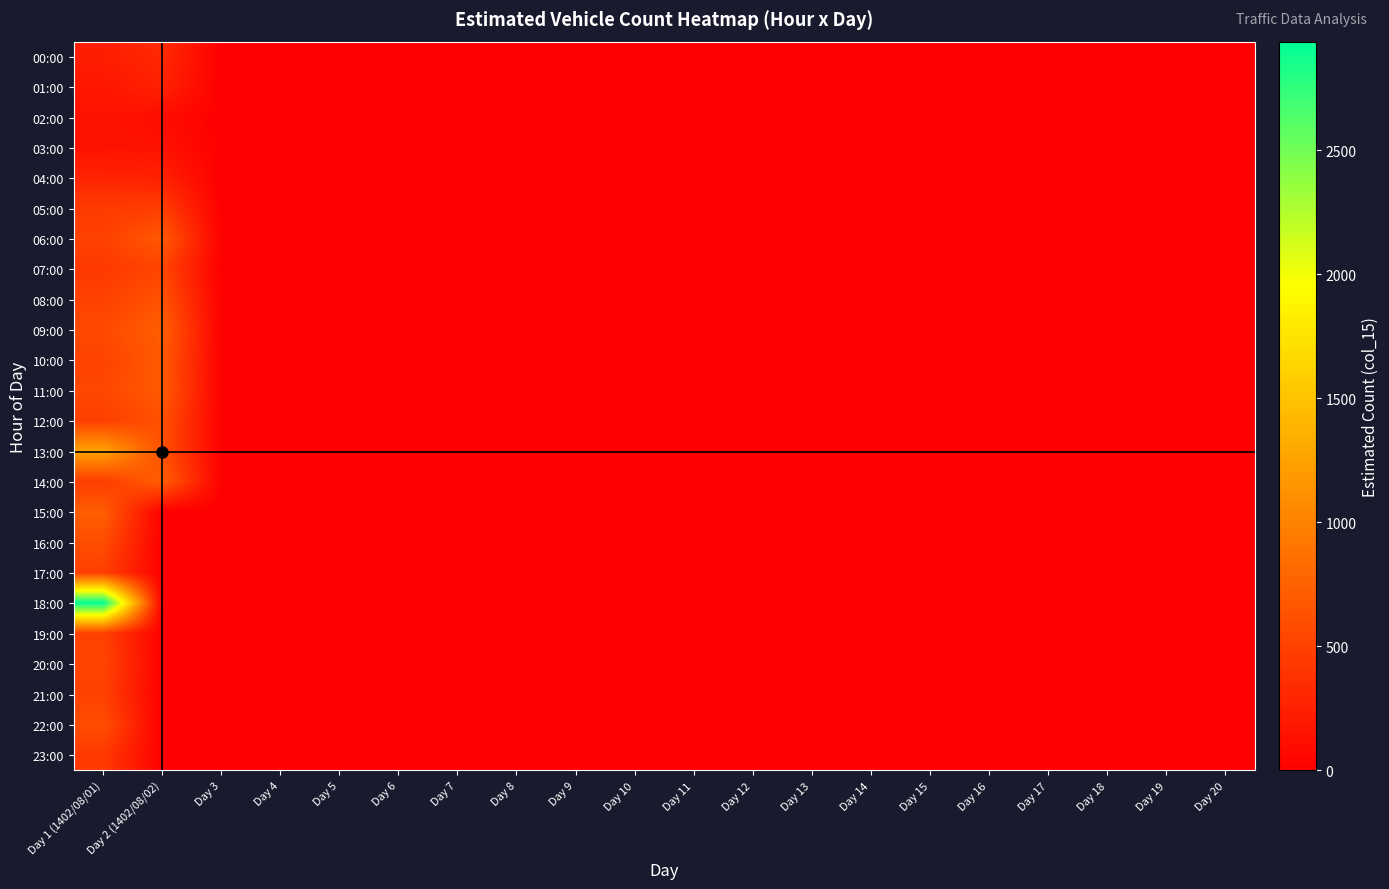

Reading left to right, extract all data points from this chart.

00:00: Day 1 (1402/08/01)=232	Day 2 (1402/08/02)=317	Day 3=0	Day 4=0	Day 5=0	Day 6=0	Day 7=0	Day 8=0	Day 9=0	Day 10=0	Day 11=0	Day 12=0	Day 13=0	Day 14=0	Day 15=0	Day 16=0	Day 17=0	Day 18=0	Day 19=0	Day 20=0
01:00: Day 1 (1402/08/01)=171	Day 2 (1402/08/02)=261	Day 3=0	Day 4=0	Day 5=0	Day 6=0	Day 7=0	Day 8=0	Day 9=0	Day 10=0	Day 11=0	Day 12=0	Day 13=0	Day 14=0	Day 15=0	Day 16=0	Day 17=0	Day 18=0	Day 19=0	Day 20=0
02:00: Day 1 (1402/08/01)=146	Day 2 (1402/08/02)=102	Day 3=0	Day 4=0	Day 5=0	Day 6=0	Day 7=0	Day 8=0	Day 9=0	Day 10=0	Day 11=0	Day 12=0	Day 13=0	Day 14=0	Day 15=0	Day 16=0	Day 17=0	Day 18=0	Day 19=0	Day 20=0
03:00: Day 1 (1402/08/01)=142	Day 2 (1402/08/02)=139	Day 3=0	Day 4=0	Day 5=0	Day 6=0	Day 7=0	Day 8=0	Day 9=0	Day 10=0	Day 11=0	Day 12=0	Day 13=0	Day 14=0	Day 15=0	Day 16=0	Day 17=0	Day 18=0	Day 19=0	Day 20=0
04:00: Day 1 (1402/08/01)=279	Day 2 (1402/08/02)=255	Day 3=0	Day 4=0	Day 5=0	Day 6=0	Day 7=0	Day 8=0	Day 9=0	Day 10=0	Day 11=0	Day 12=0	Day 13=0	Day 14=0	Day 15=0	Day 16=0	Day 17=0	Day 18=0	Day 19=0	Day 20=0
05:00: Day 1 (1402/08/01)=452	Day 2 (1402/08/02)=470	Day 3=0	Day 4=0	Day 5=0	Day 6=0	Day 7=0	Day 8=0	Day 9=0	Day 10=0	Day 11=0	Day 12=0	Day 13=0	Day 14=0	Day 15=0	Day 16=0	Day 17=0	Day 18=0	Day 19=0	Day 20=0
06:00: Day 1 (1402/08/01)=501	Day 2 (1402/08/02)=686	Day 3=0	Day 4=0	Day 5=0	Day 6=0	Day 7=0	Day 8=0	Day 9=0	Day 10=0	Day 11=0	Day 12=0	Day 13=0	Day 14=0	Day 15=0	Day 16=0	Day 17=0	Day 18=0	Day 19=0	Day 20=0
07:00: Day 1 (1402/08/01)=439	Day 2 (1402/08/02)=528	Day 3=0	Day 4=0	Day 5=0	Day 6=0	Day 7=0	Day 8=0	Day 9=0	Day 10=0	Day 11=0	Day 12=0	Day 13=0	Day 14=0	Day 15=0	Day 16=0	Day 17=0	Day 18=0	Day 19=0	Day 20=0
08:00: Day 1 (1402/08/01)=509	Day 2 (1402/08/02)=633	Day 3=0	Day 4=0	Day 5=0	Day 6=0	Day 7=0	Day 8=0	Day 9=0	Day 10=0	Day 11=0	Day 12=0	Day 13=0	Day 14=0	Day 15=0	Day 16=0	Day 17=0	Day 18=0	Day 19=0	Day 20=0
09:00: Day 1 (1402/08/01)=565	Day 2 (1402/08/02)=727	Day 3=0	Day 4=0	Day 5=0	Day 6=0	Day 7=0	Day 8=0	Day 9=0	Day 10=0	Day 11=0	Day 12=0	Day 13=0	Day 14=0	Day 15=0	Day 16=0	Day 17=0	Day 18=0	Day 19=0	Day 20=0
10:00: Day 1 (1402/08/01)=522	Day 2 (1402/08/02)=690	Day 3=0	Day 4=0	Day 5=0	Day 6=0	Day 7=0	Day 8=0	Day 9=0	Day 10=0	Day 11=0	Day 12=0	Day 13=0	Day 14=0	Day 15=0	Day 16=0	Day 17=0	Day 18=0	Day 19=0	Day 20=0
11:00: Day 1 (1402/08/01)=550	Day 2 (1402/08/02)=695	Day 3=0	Day 4=0	Day 5=0	Day 6=0	Day 7=0	Day 8=0	Day 9=0	Day 10=0	Day 11=0	Day 12=0	Day 13=0	Day 14=0	Day 15=0	Day 16=0	Day 17=0	Day 18=0	Day 19=0	Day 20=0
12:00: Day 1 (1402/08/01)=489	Day 2 (1402/08/02)=618	Day 3=0	Day 4=0	Day 5=0	Day 6=0	Day 7=0	Day 8=0	Day 9=0	Day 10=0	Day 11=0	Day 12=0	Day 13=0	Day 14=0	Day 15=0	Day 16=0	Day 17=0	Day 18=0	Day 19=0	Day 20=0
13:00: Day 1 (1402/08/01)=1254	Day 2 (1402/08/02)=616	Day 3=0	Day 4=0	Day 5=0	Day 6=0	Day 7=0	Day 8=0	Day 9=0	Day 10=0	Day 11=0	Day 12=0	Day 13=0	Day 14=0	Day 15=0	Day 16=0	Day 17=0	Day 18=0	Day 19=0	Day 20=0
14:00: Day 1 (1402/08/01)=471	Day 2 (1402/08/02)=729	Day 3=0	Day 4=0	Day 5=0	Day 6=0	Day 7=0	Day 8=0	Day 9=0	Day 10=0	Day 11=0	Day 12=0	Day 13=0	Day 14=0	Day 15=0	Day 16=0	Day 17=0	Day 18=0	Day 19=0	Day 20=0
15:00: Day 1 (1402/08/01)=721	Day 2 (1402/08/02)=0	Day 3=0	Day 4=0	Day 5=0	Day 6=0	Day 7=0	Day 8=0	Day 9=0	Day 10=0	Day 11=0	Day 12=0	Day 13=0	Day 14=0	Day 15=0	Day 16=0	Day 17=0	Day 18=0	Day 19=0	Day 20=0
16:00: Day 1 (1402/08/01)=598	Day 2 (1402/08/02)=0	Day 3=0	Day 4=0	Day 5=0	Day 6=0	Day 7=0	Day 8=0	Day 9=0	Day 10=0	Day 11=0	Day 12=0	Day 13=0	Day 14=0	Day 15=0	Day 16=0	Day 17=0	Day 18=0	Day 19=0	Day 20=0
17:00: Day 1 (1402/08/01)=488	Day 2 (1402/08/02)=0	Day 3=0	Day 4=0	Day 5=0	Day 6=0	Day 7=0	Day 8=0	Day 9=0	Day 10=0	Day 11=0	Day 12=0	Day 13=0	Day 14=0	Day 15=0	Day 16=0	Day 17=0	Day 18=0	Day 19=0	Day 20=0
18:00: Day 1 (1402/08/01)=2937	Day 2 (1402/08/02)=0	Day 3=0	Day 4=0	Day 5=0	Day 6=0	Day 7=0	Day 8=0	Day 9=0	Day 10=0	Day 11=0	Day 12=0	Day 13=0	Day 14=0	Day 15=0	Day 16=0	Day 17=0	Day 18=0	Day 19=0	Day 20=0
19:00: Day 1 (1402/08/01)=504	Day 2 (1402/08/02)=0	Day 3=0	Day 4=0	Day 5=0	Day 6=0	Day 7=0	Day 8=0	Day 9=0	Day 10=0	Day 11=0	Day 12=0	Day 13=0	Day 14=0	Day 15=0	Day 16=0	Day 17=0	Day 18=0	Day 19=0	Day 20=0
20:00: Day 1 (1402/08/01)=532	Day 2 (1402/08/02)=0	Day 3=0	Day 4=0	Day 5=0	Day 6=0	Day 7=0	Day 8=0	Day 9=0	Day 10=0	Day 11=0	Day 12=0	Day 13=0	Day 14=0	Day 15=0	Day 16=0	Day 17=0	Day 18=0	Day 19=0	Day 20=0
21:00: Day 1 (1402/08/01)=503	Day 2 (1402/08/02)=0	Day 3=0	Day 4=0	Day 5=0	Day 6=0	Day 7=0	Day 8=0	Day 9=0	Day 10=0	Day 11=0	Day 12=0	Day 13=0	Day 14=0	Day 15=0	Day 16=0	Day 17=0	Day 18=0	Day 19=0	Day 20=0
22:00: Day 1 (1402/08/01)=600	Day 2 (1402/08/02)=0	Day 3=0	Day 4=0	Day 5=0	Day 6=0	Day 7=0	Day 8=0	Day 9=0	Day 10=0	Day 11=0	Day 12=0	Day 13=0	Day 14=0	Day 15=0	Day 16=0	Day 17=0	Day 18=0	Day 19=0	Day 20=0
23:00: Day 1 (1402/08/01)=447	Day 2 (1402/08/02)=0	Day 3=0	Day 4=0	Day 5=0	Day 6=0	Day 7=0	Day 8=0	Day 9=0	Day 10=0	Day 11=0	Day 12=0	Day 13=0	Day 14=0	Day 15=0	Day 16=0	Day 17=0	Day 18=0	Day 19=0	Day 20=0